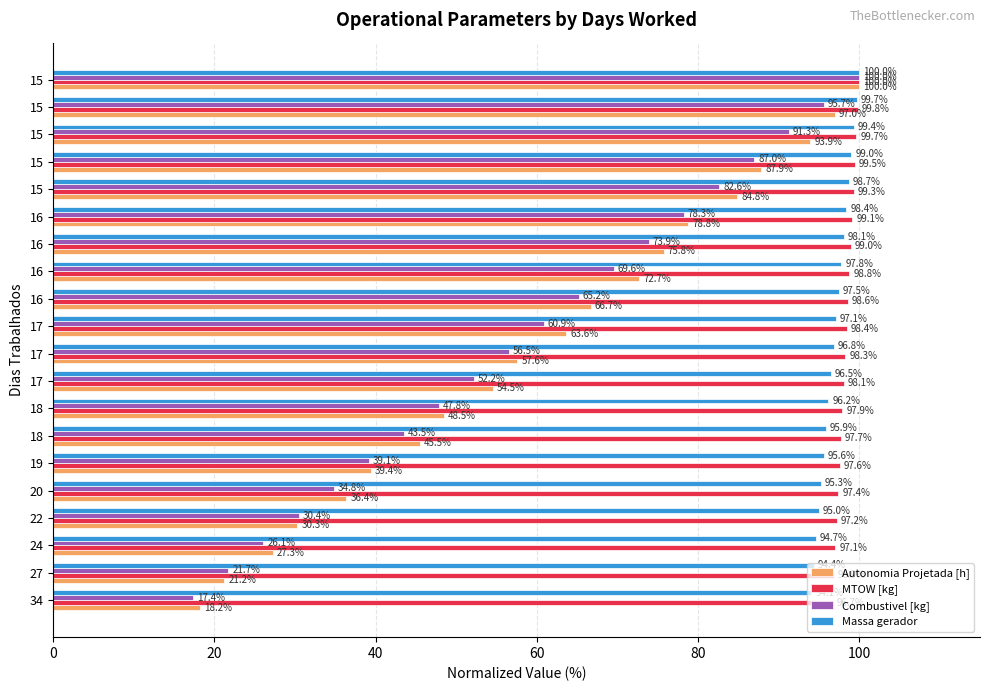

Reading left to right, what are all the values shown in this chart?

Autonomia Projetada [h]: 18.2	21.2	27.3	30.3	36.4	39.4	45.5	48.5	54.5	57.6	63.6	66.7	72.7	75.8	78.8	84.8	87.9	93.9	97.0	100.0
MTOW [kg]: 96.7	96.9	97.1	97.2	97.4	97.6	97.7	97.9	98.1	98.3	98.4	98.6	98.8	99.0	99.1	99.3	99.5	99.7	99.8	100.0
Combustivel [kg]: 17.4	21.7	26.1	30.4	34.8	39.1	43.5	47.8	52.2	56.5	60.9	65.2	69.6	73.9	78.3	82.6	87.0	91.3	95.7	100.0
Massa gerador: 94.1	94.4	94.7	95.0	95.3	95.6	95.9	96.2	96.5	96.8	97.1	97.5	97.8	98.1	98.4	98.7	99.0	99.4	99.7	100.0